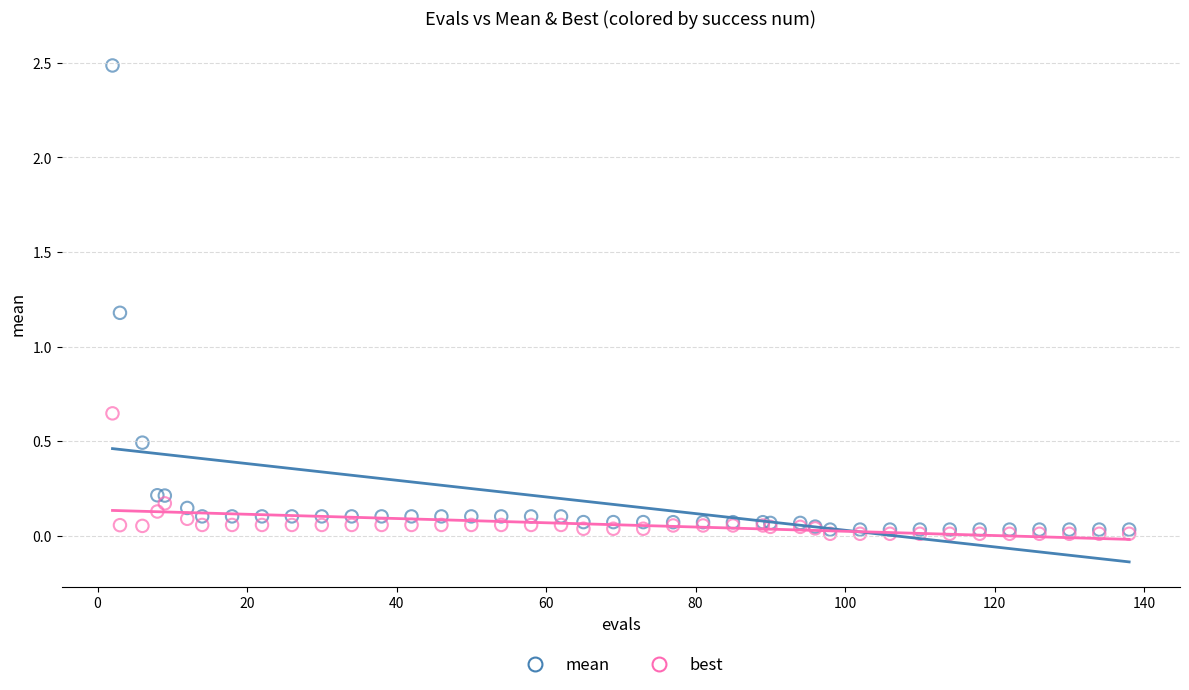

Across all series, what Y value is closest to 1?

1.2